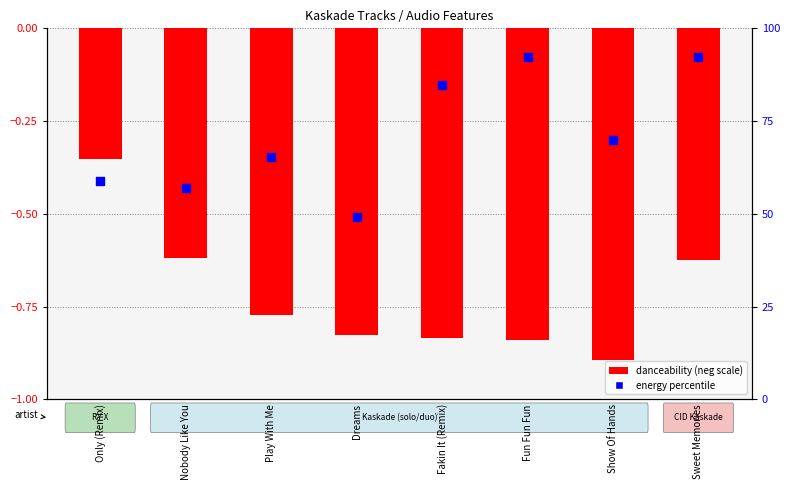

Which series reaches the minimum Y coordinate?

danceability